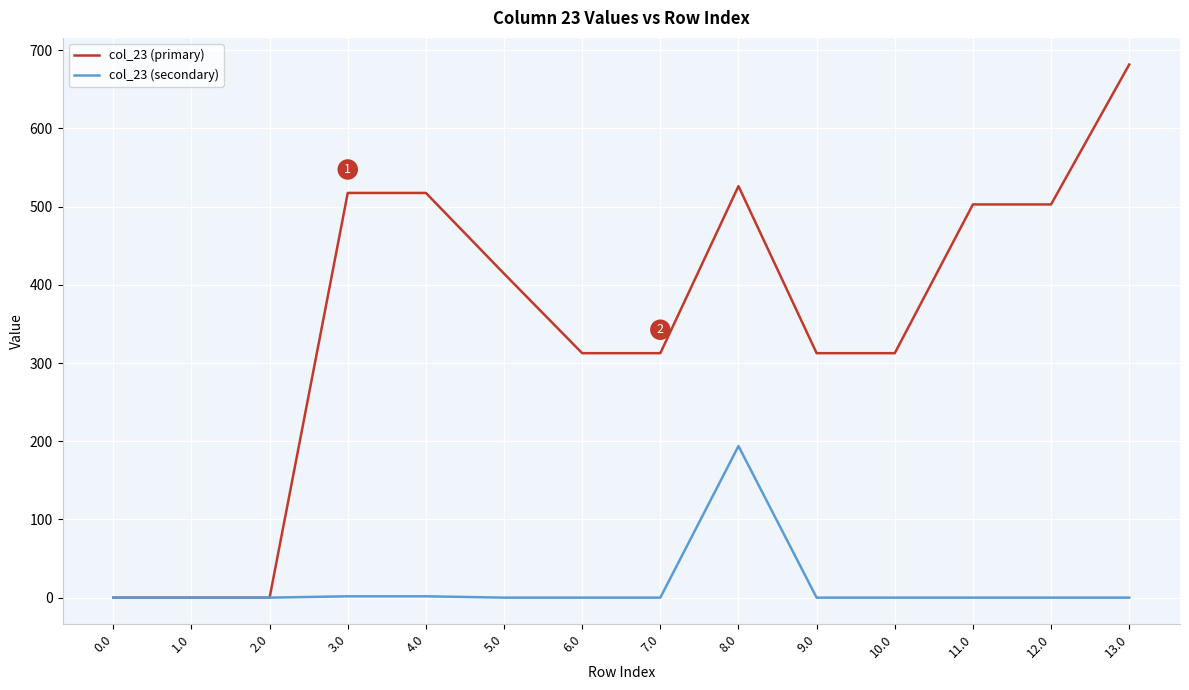

What position from the left is 3.0?

4